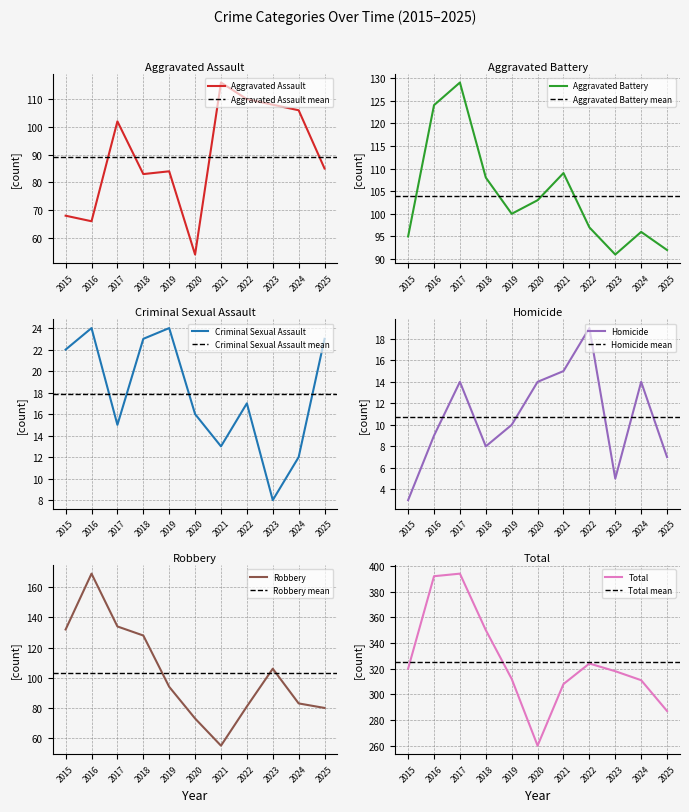

At how many categories does at least one series exceed 391?

2